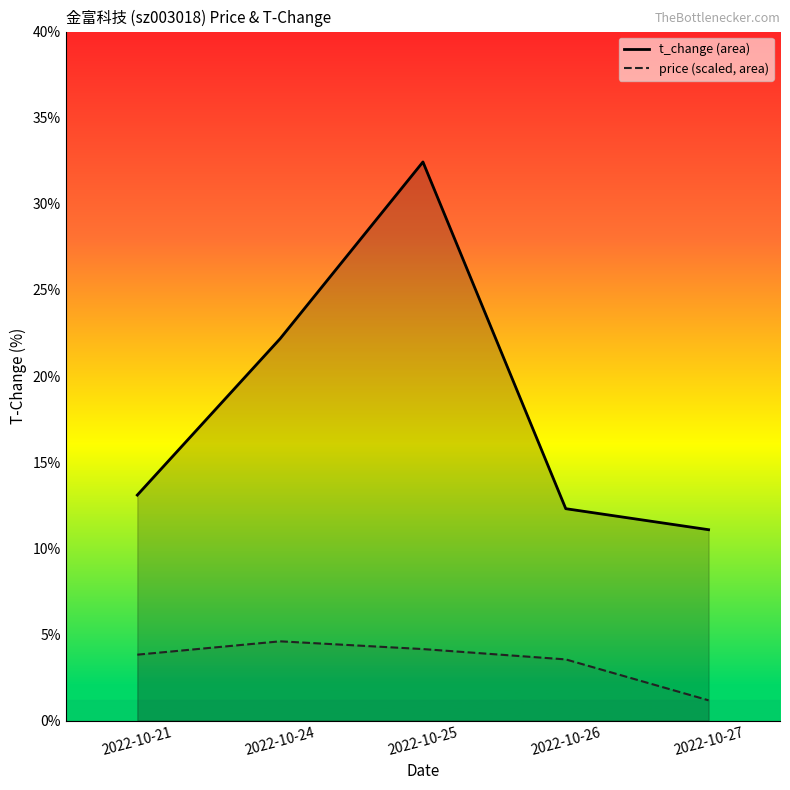

Reading right to left, what are all the values shown in this chart?

price: 1.2	3.5	4.2	4.6	3.8
t_change: 11.1	12.3	32.4	22.2	13.1